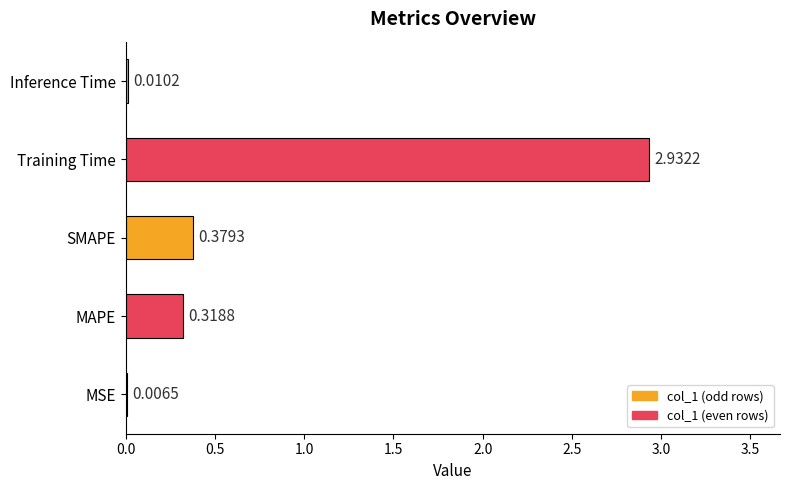

Are the bars horizontal?

Yes